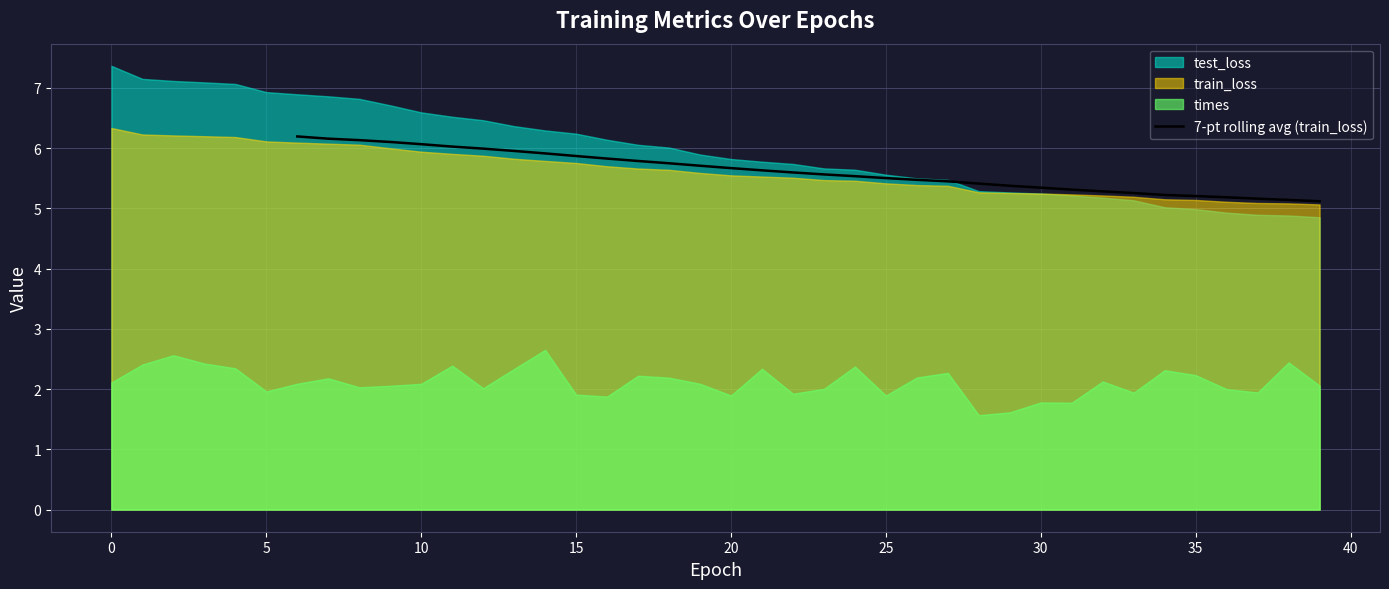

The 7-pt rolling avg (train_loss) series shows 5.7 at 20. True or false?

True